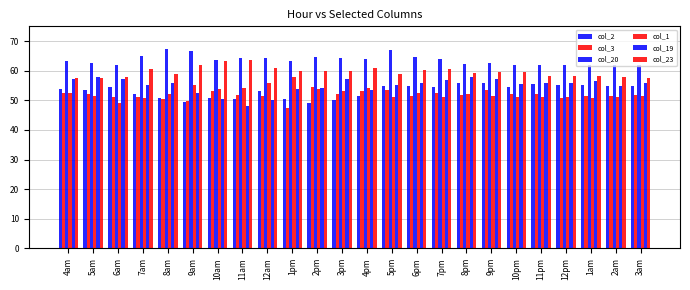

How many groups of bars are there?

24